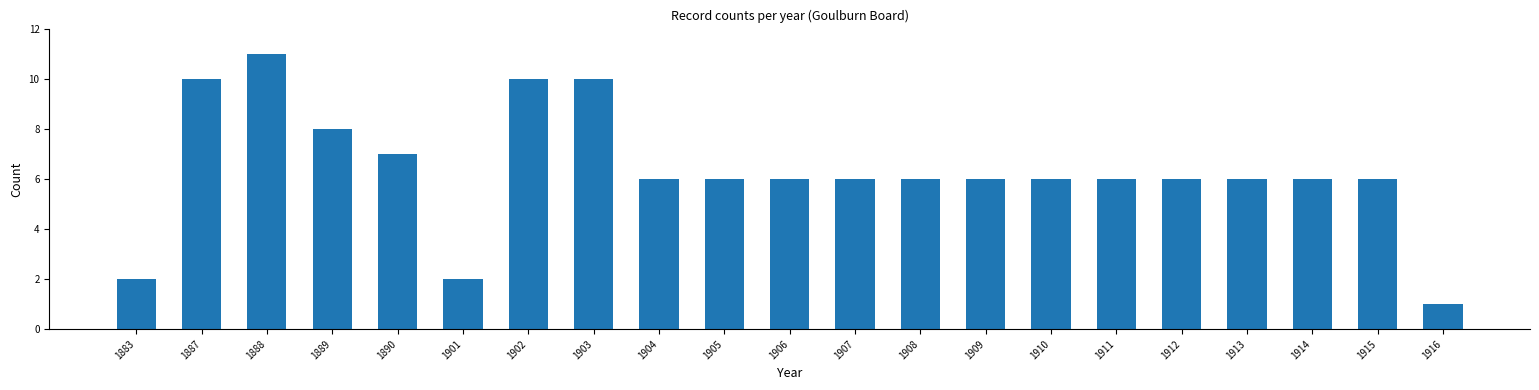

Reading right to left, extract all data points from this chart.

1916=1	1915=6	1914=6	1913=6	1912=6	1911=6	1910=6	1909=6	1908=6	1907=6	1906=6	1905=6	1904=6	1903=10	1902=10	1901=2	1890=7	1889=8	1888=11	1887=10	1883=2